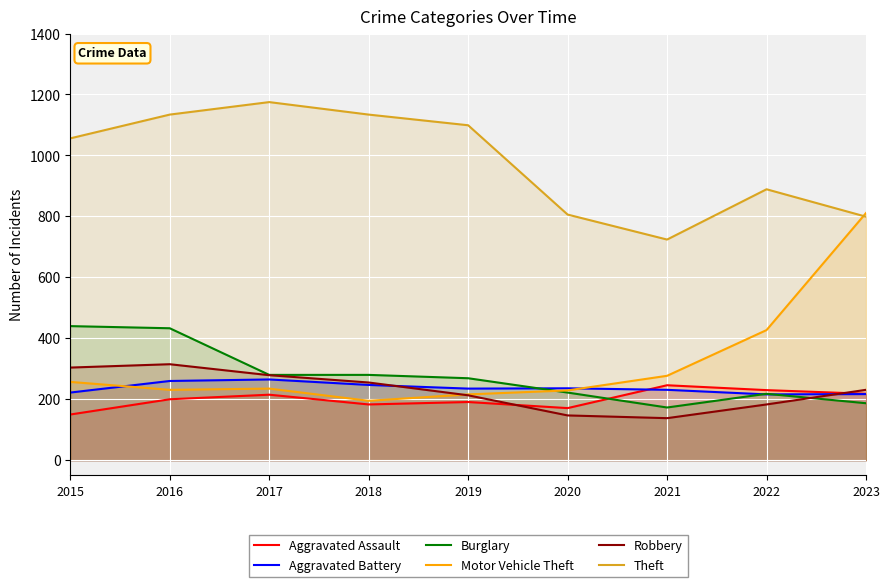

Between 2021 and 2022, which is larger?

2021